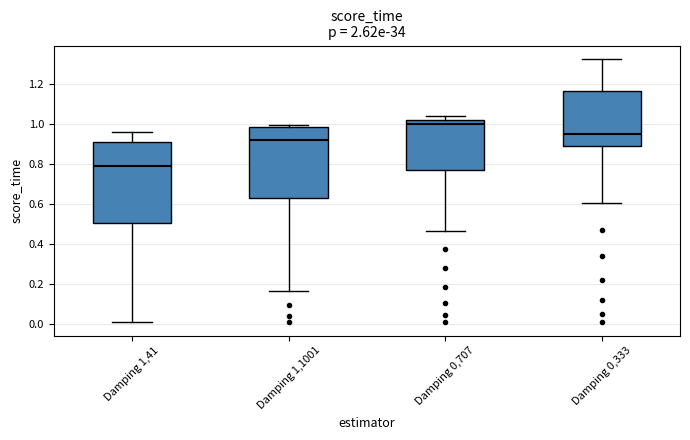

Comparing the boxes themselves (not the whiskers), which one is the tallest?

Damping 1,41